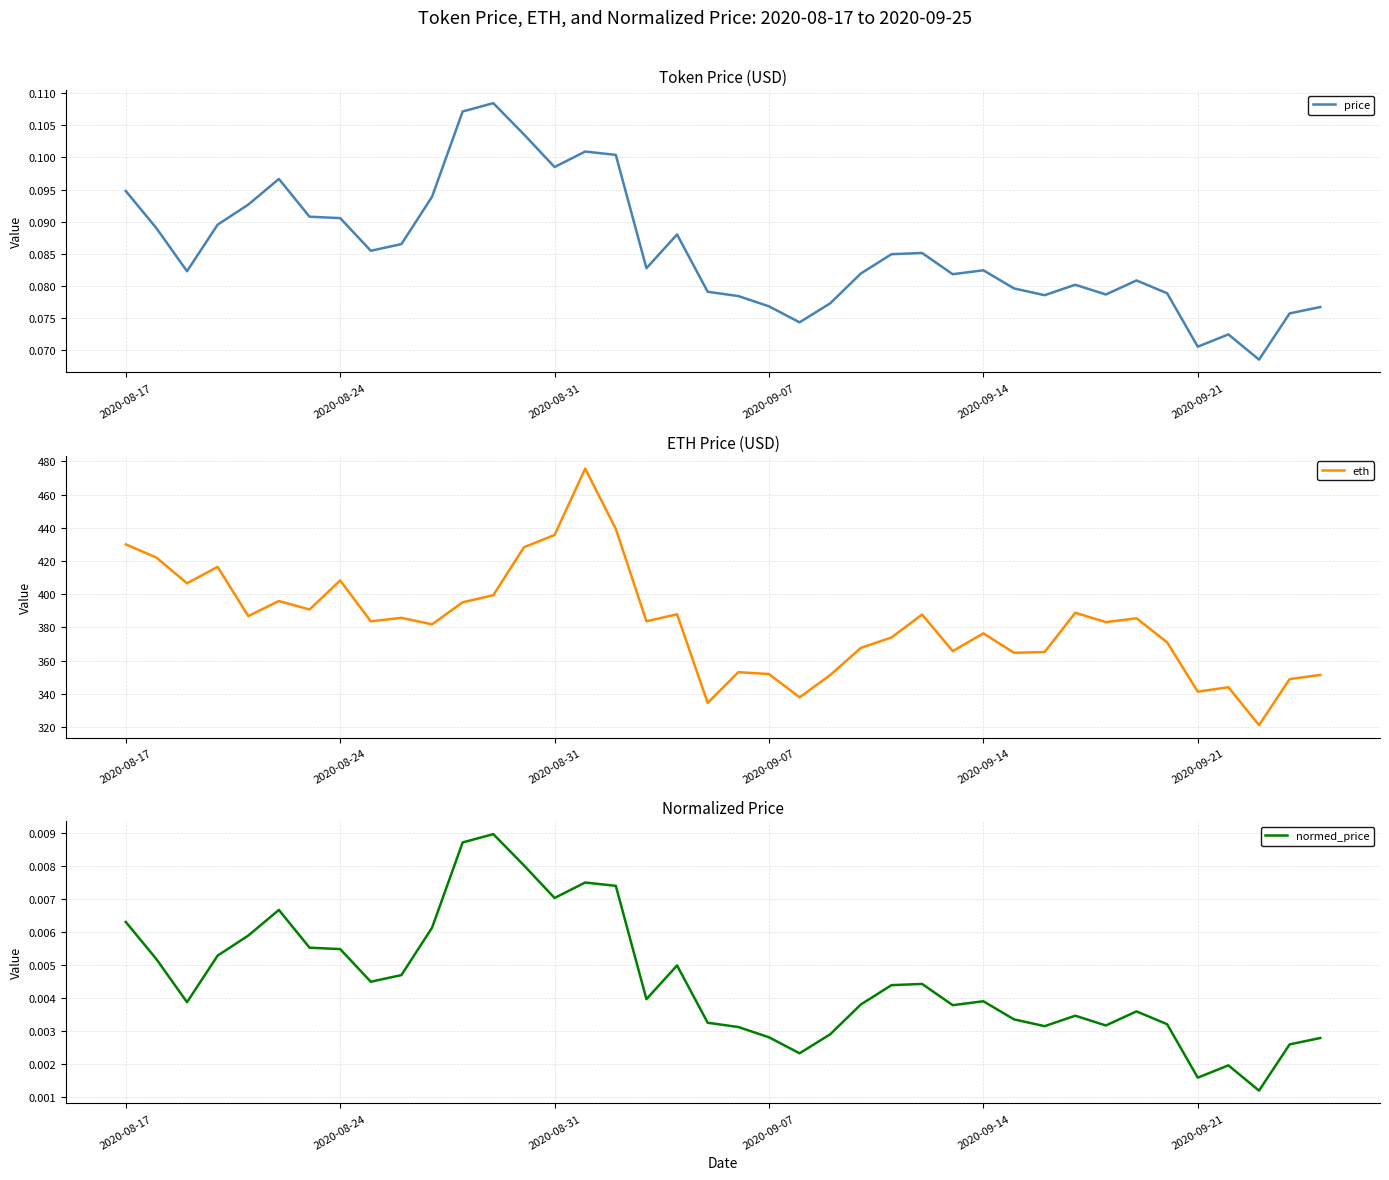

True or false: normed_price and price cross at least once.

False